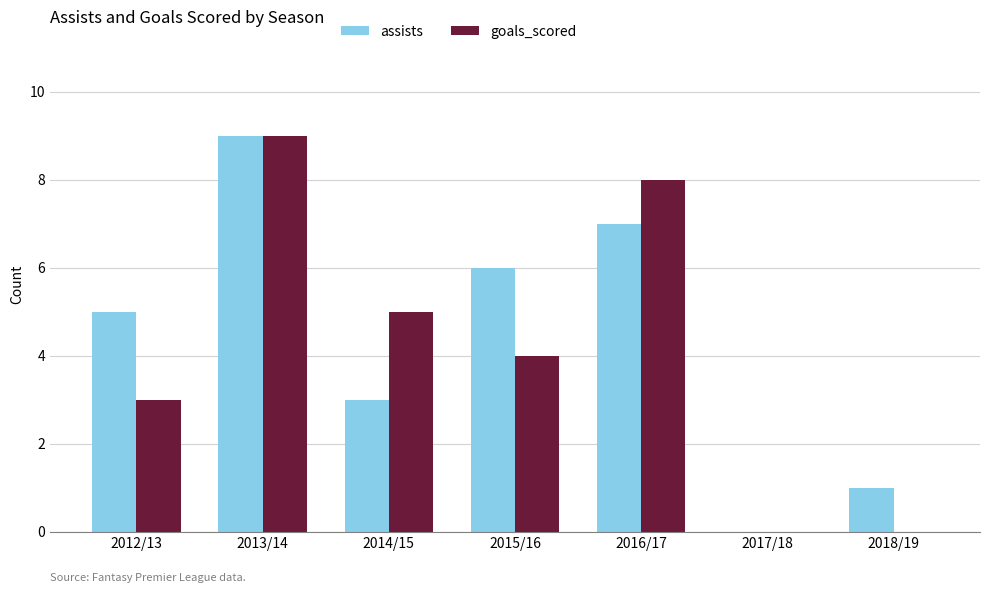

At which category is the sum across all series the highest?

2013/14